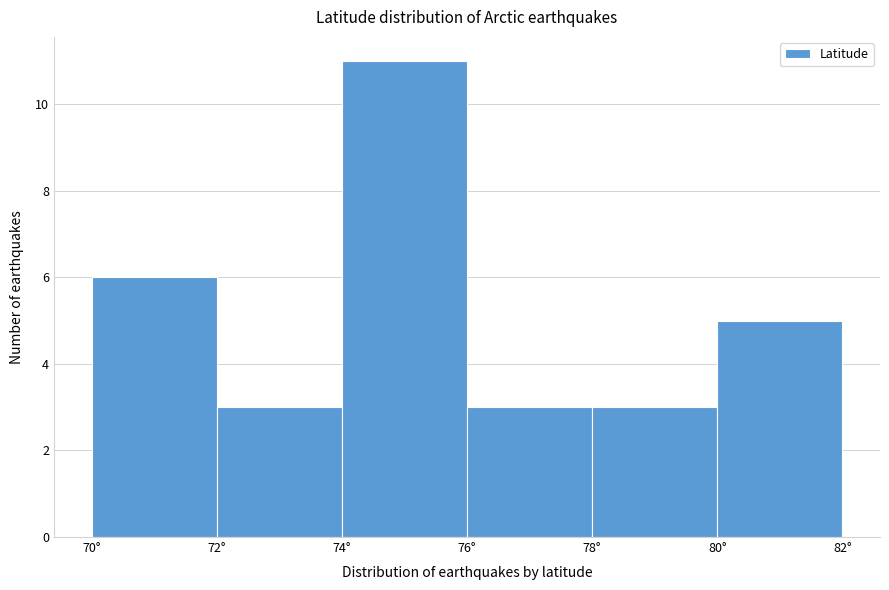

Reading left to right, list every bar in this chart as the range it spans on the x-axis followed by its height. The values are not printed on the chart, so give them approximately, as read against the axis.

70 to 72: 6
72 to 74: 3
74 to 76: 11
76 to 78: 3
78 to 80: 3
80 to 82: 5